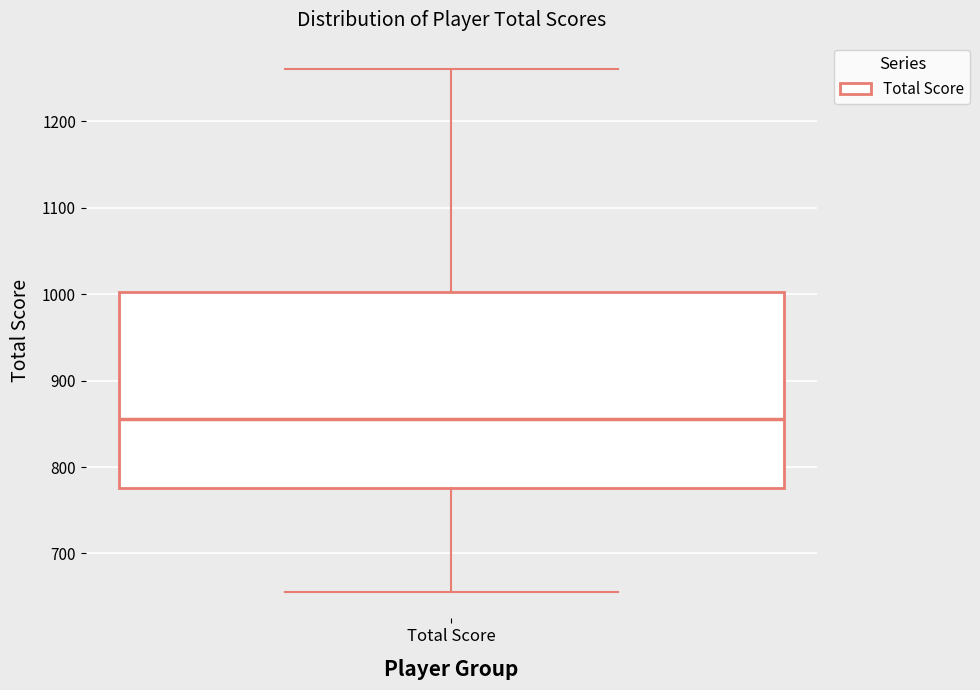

Read this box plot against the y-axis: the position of the median line, the range covered by the box, and the ends of both whiskers. The values are not printed on the chart, so give them approximately, as read against the axis.

median 860, box 780 to 1000, whiskers 660 to 1260